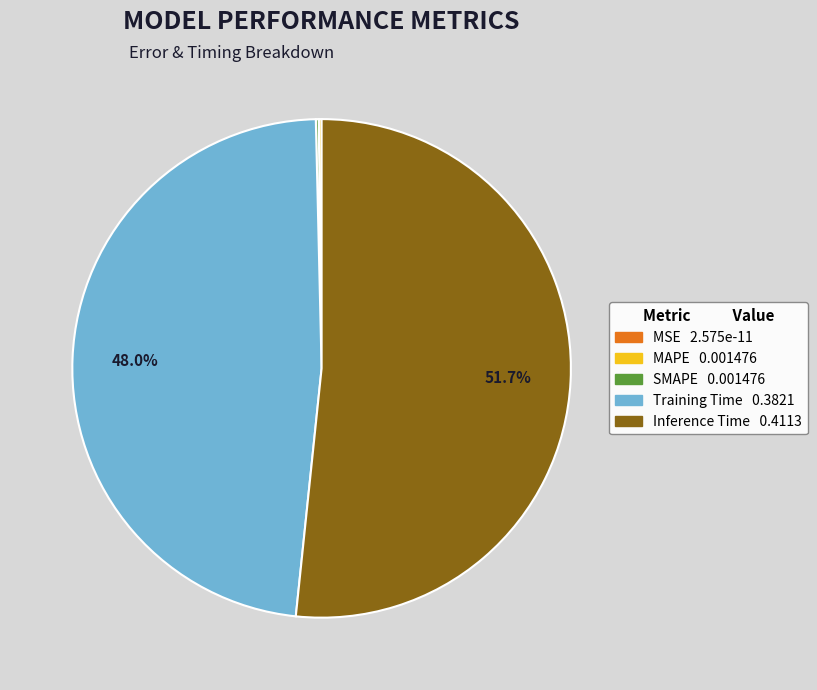

Combined, what portion of the pie is Inference Time and Training Time?

99.6%